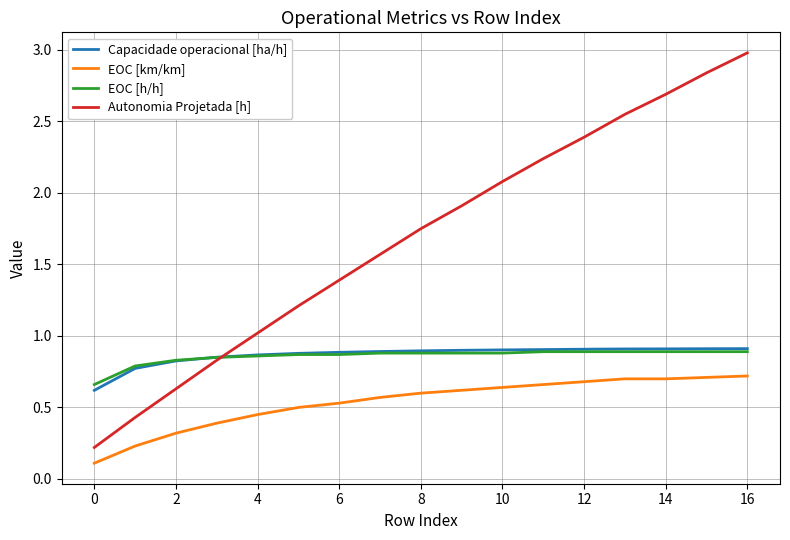

Which series has the largest total across all categories?

Autonomia Projetada [h]